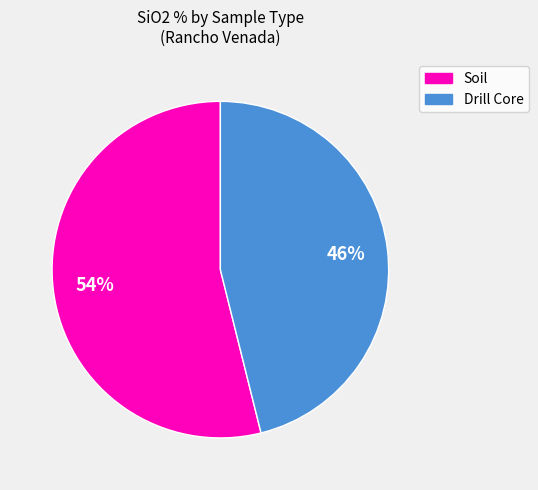

To the nearest percent, what is the average slice percentage?

50%